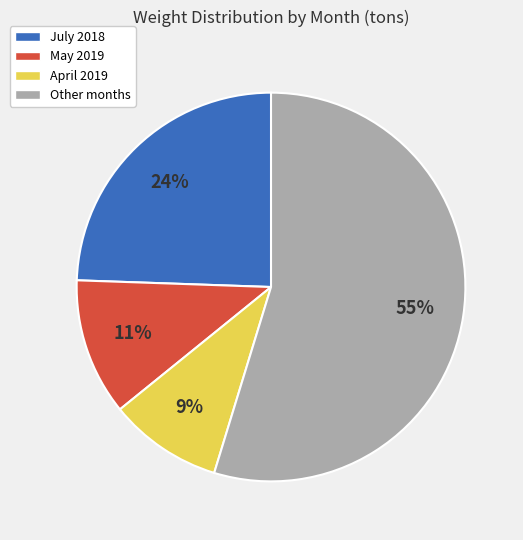

Is there a majority slice in this chart?

Yes